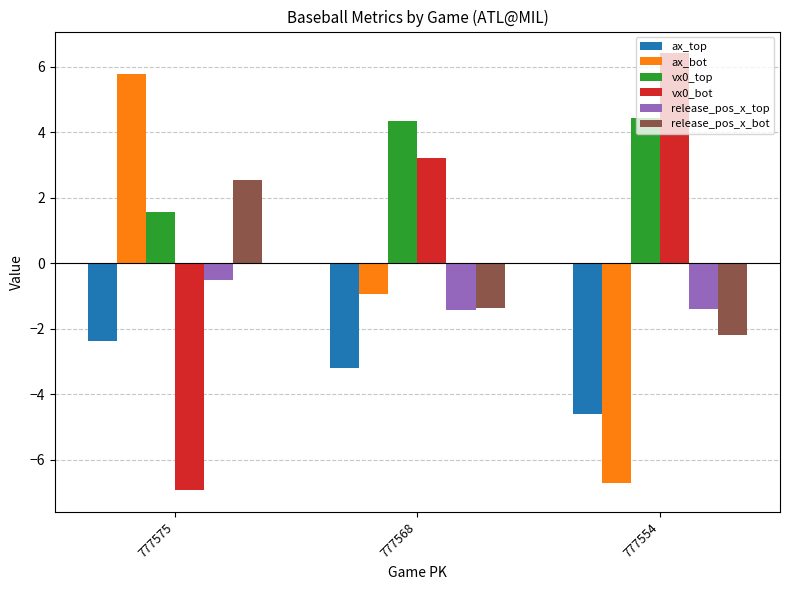

What are all the series names shown in the legend?

ax_top, ax_bot, vx0_top, vx0_bot, release_pos_x_top, release_pos_x_bot